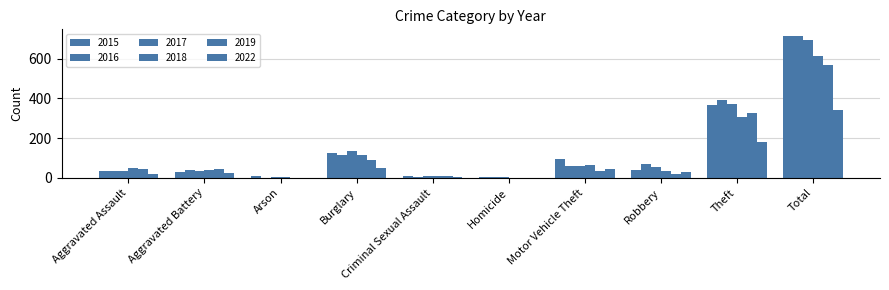

The 2018 series shows 37 at Aggravated Battery. True or false?

True